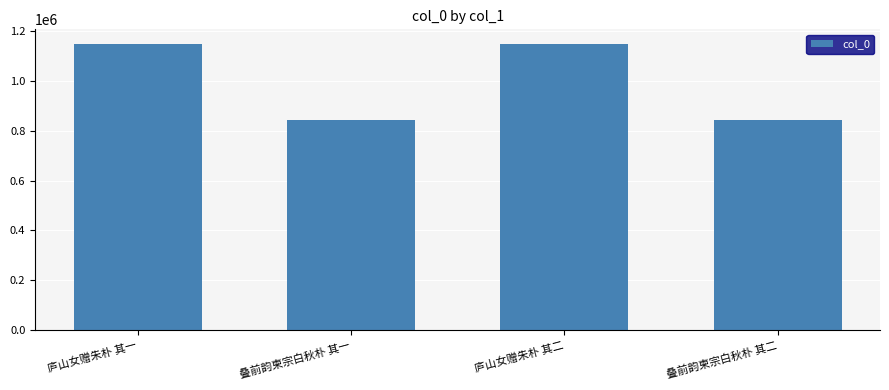

The value at 叠前韵柬宗白秋朴 其二 is 529911. True or false?

False